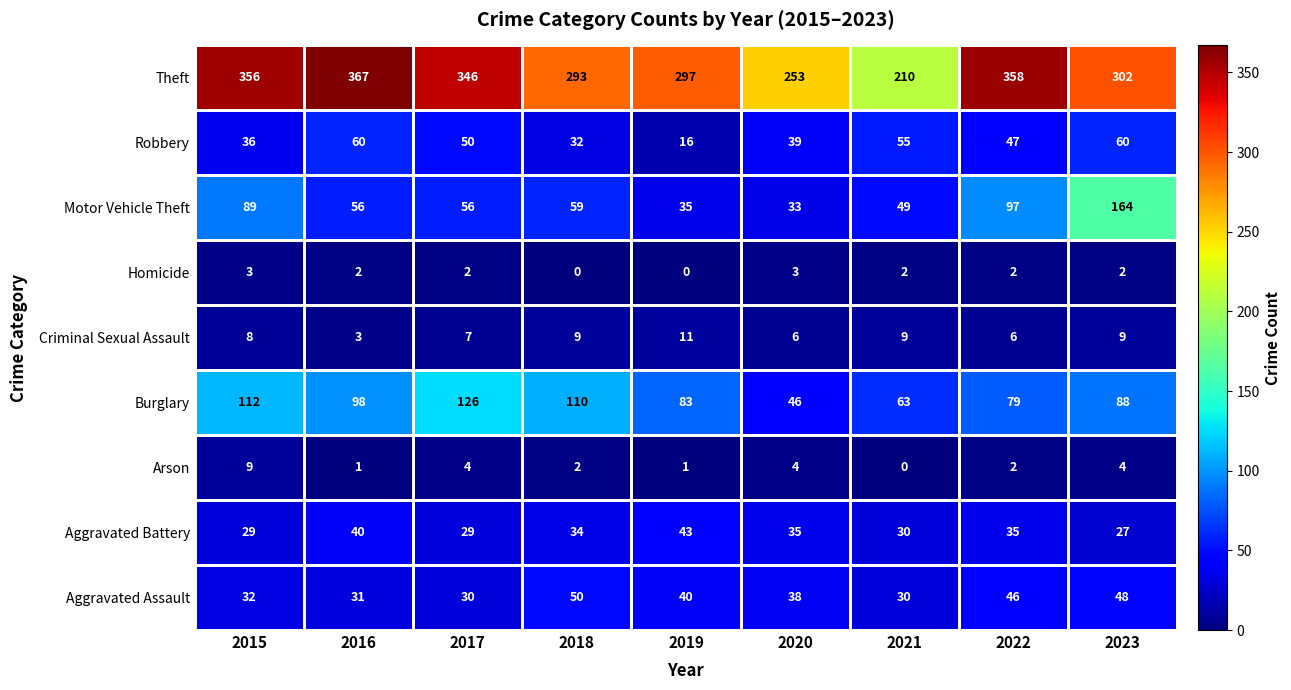

What is the spread (max minus min) of values at 2019?

297